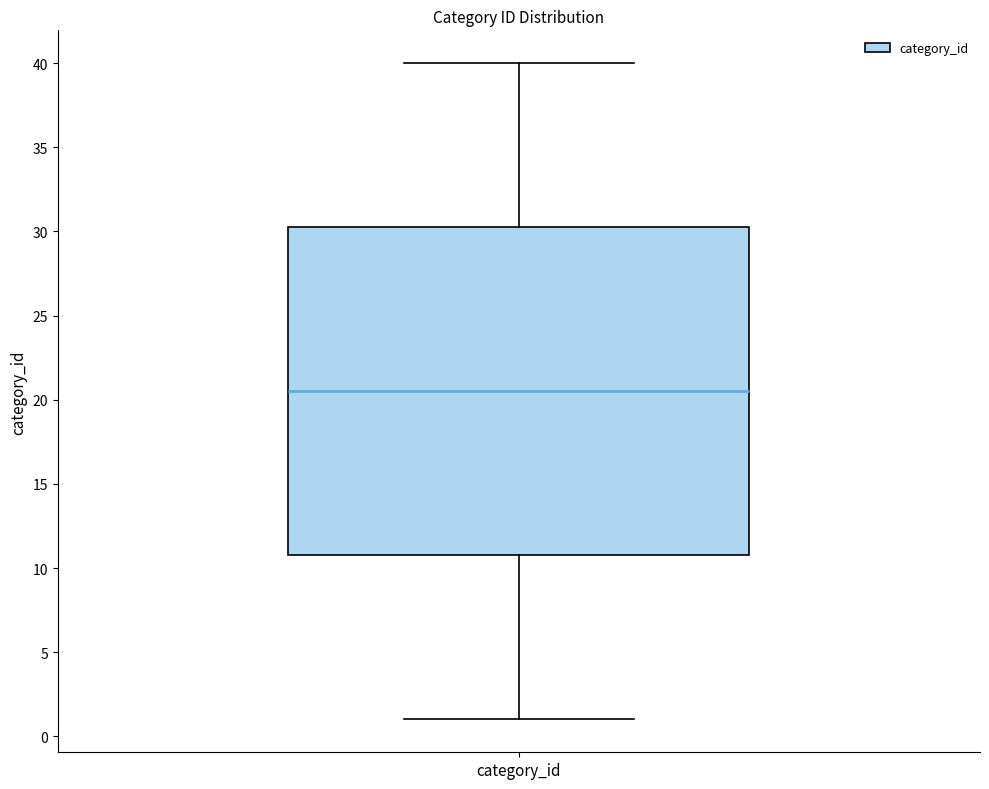

Read this box plot against the y-axis: the position of the median line, the range covered by the box, and the ends of both whiskers. The values are not printed on the chart, so give them approximately, as read against the axis.

median 20.5, box 11.0 to 30.5, whiskers 1.0 to 40.0